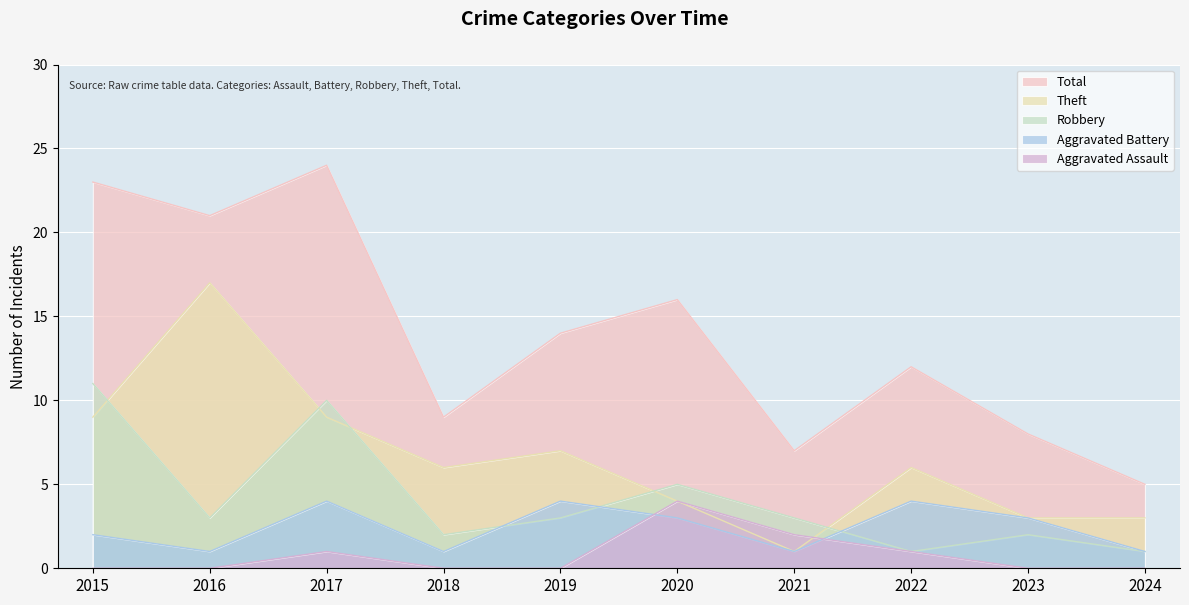

Which series has the widest spread of values?

Total